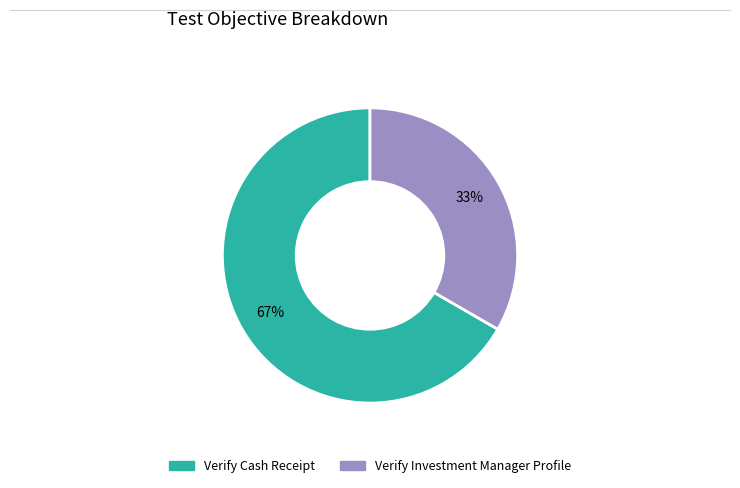

Count the number of slices in the pie.

2